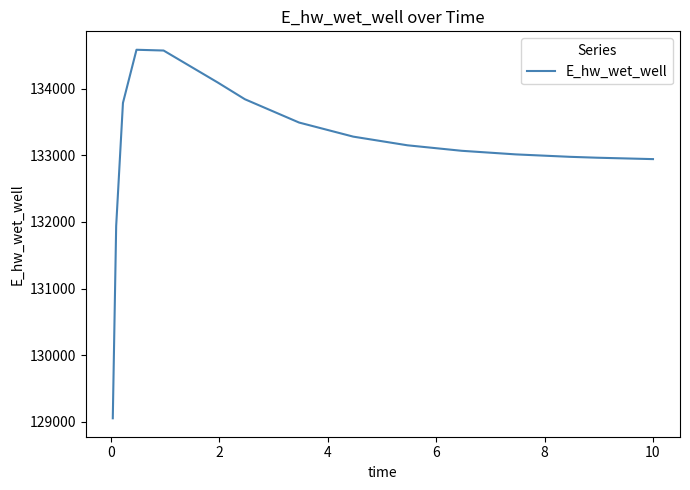

What is the difference between the maximum and minimum values?

5528.5